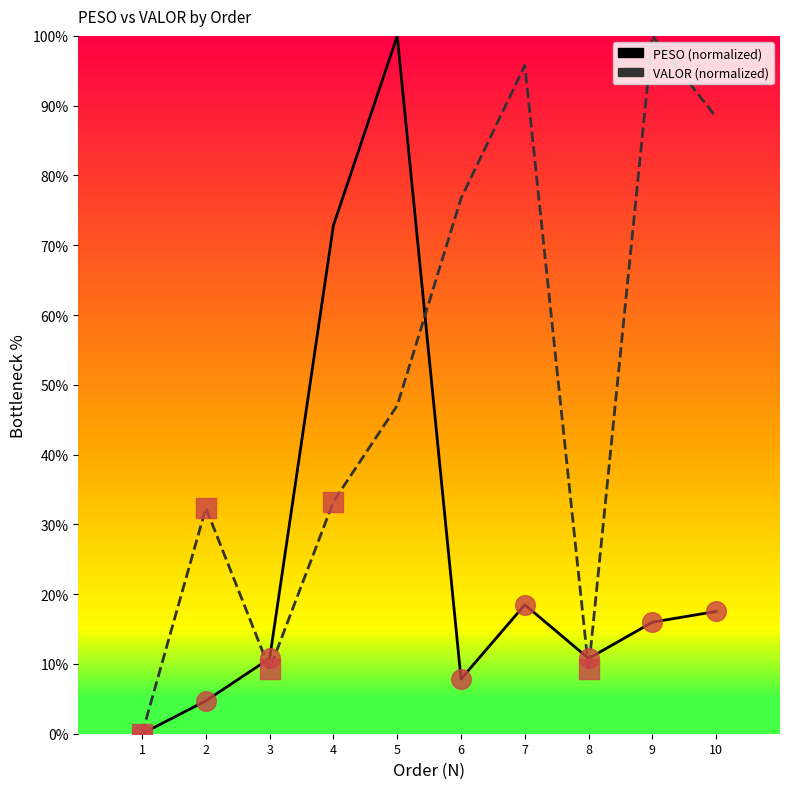

What is the spread (max minus min) of values at 8?

1.5